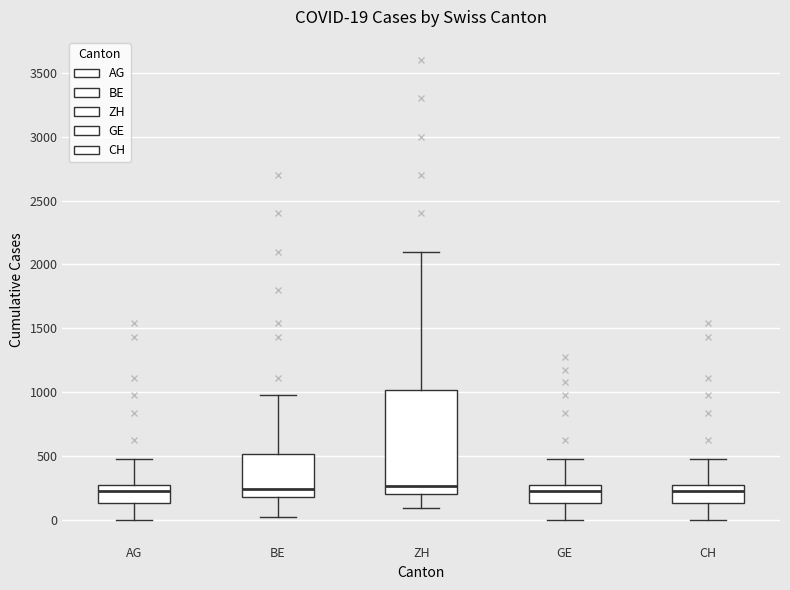

Comparing the boxes themselves (not the whiskers), which one is the tallest?

ZH